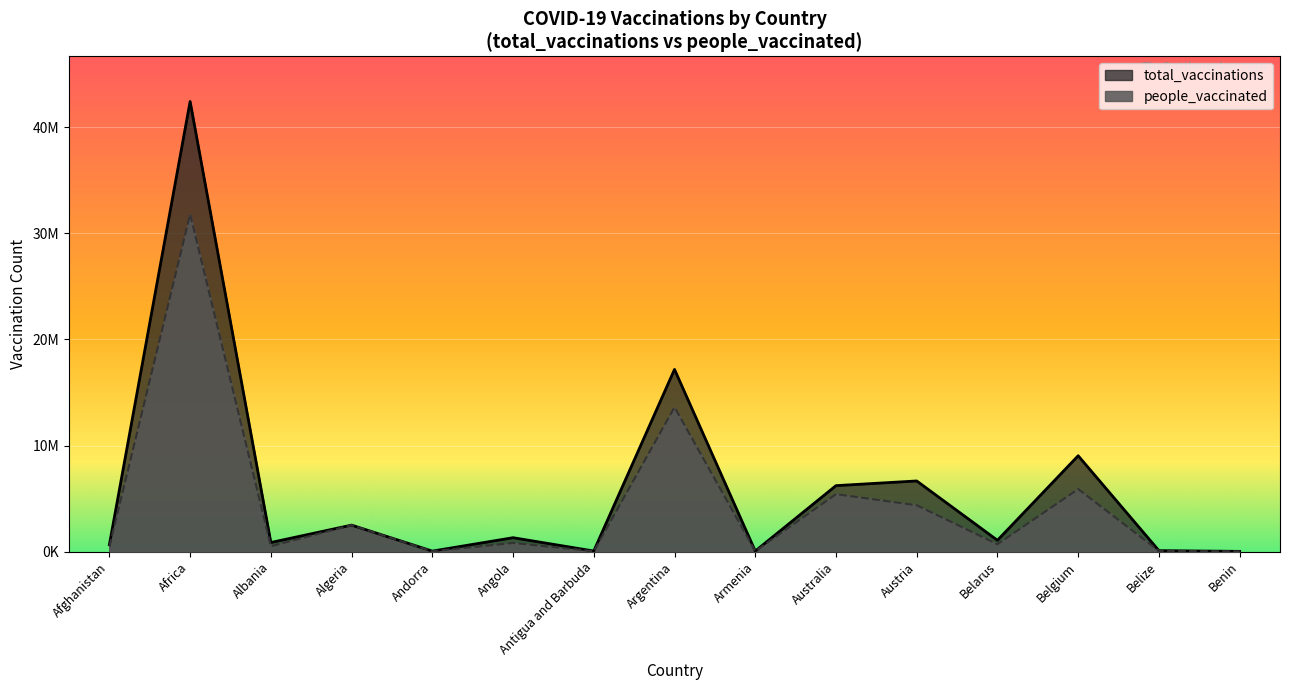

What are all the series names shown in the legend?

total_vaccinations, people_vaccinated